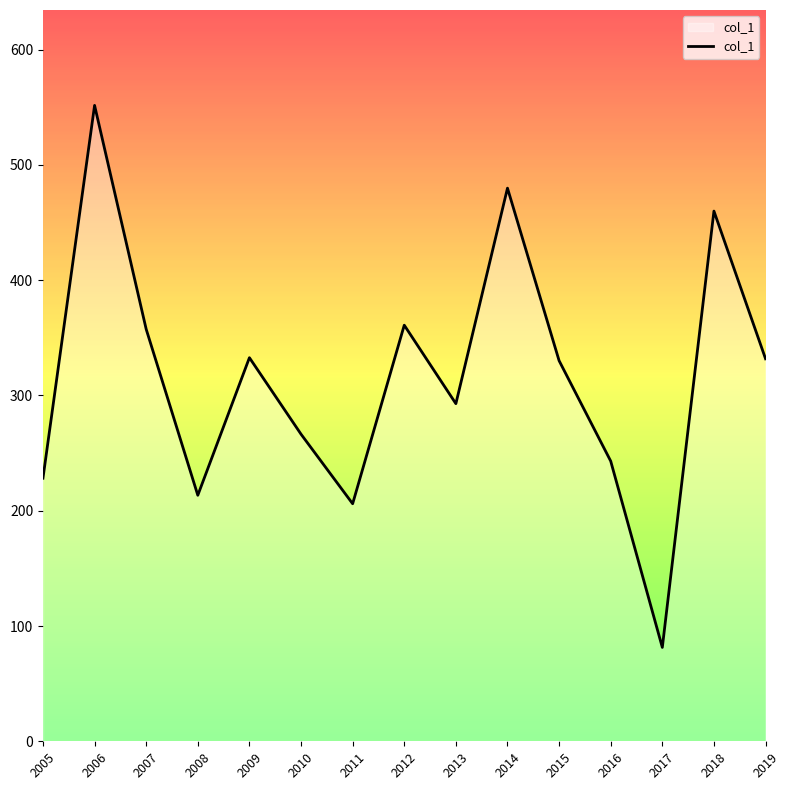

What is the maximum value shown in the chart?

551.6